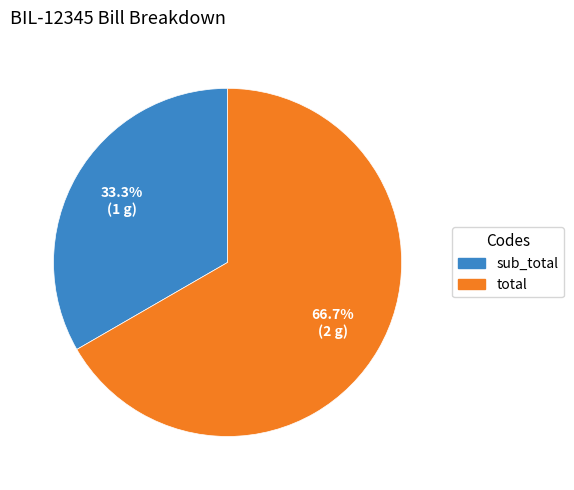

How many segments does this pie chart have?

2